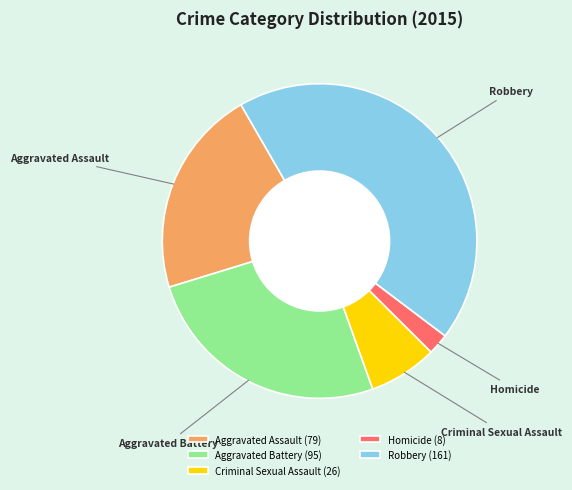

True or false: Aggravated Assault accounts for 32% of the total.

False